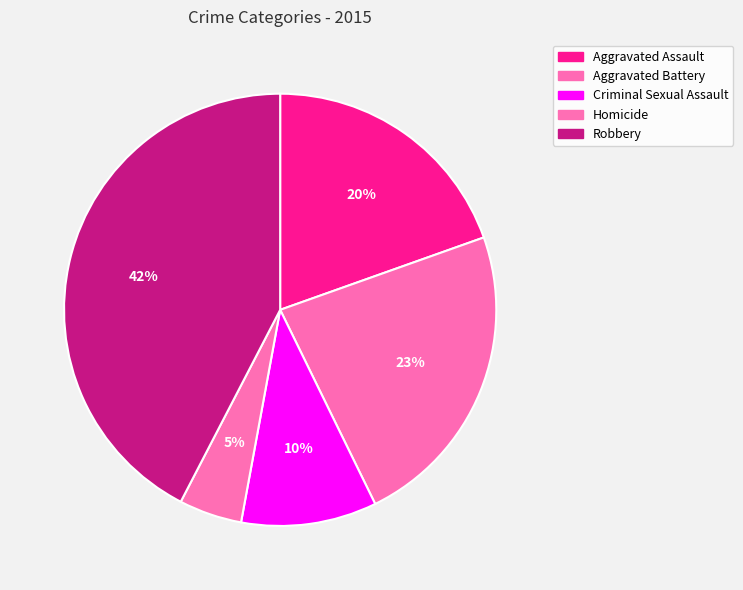

To the nearest percent, what portion does Aggravated Assault represent?

20%